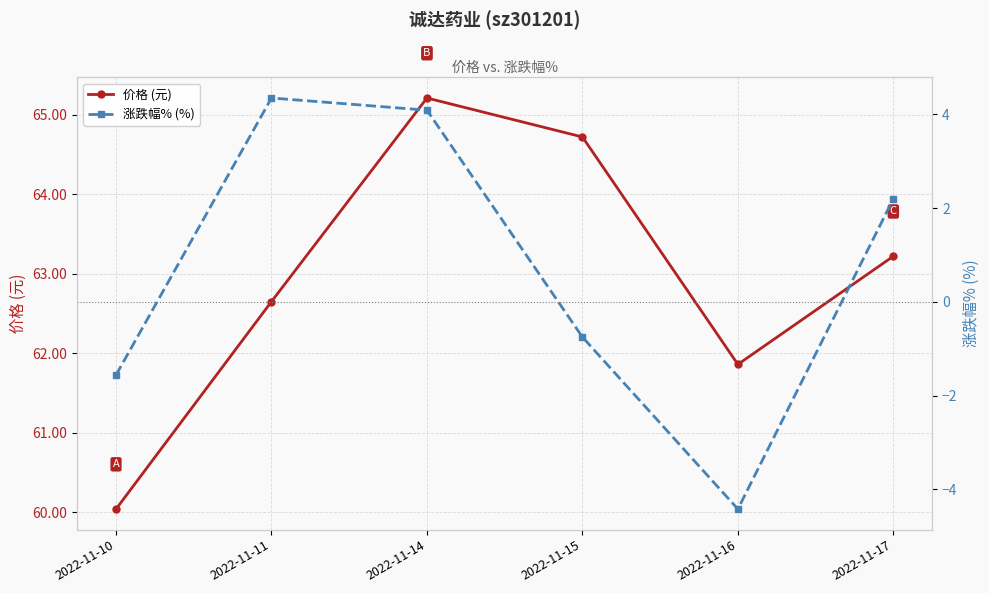

Is it true that 价格 (元) equals 61.9 at 2022-11-16?

True